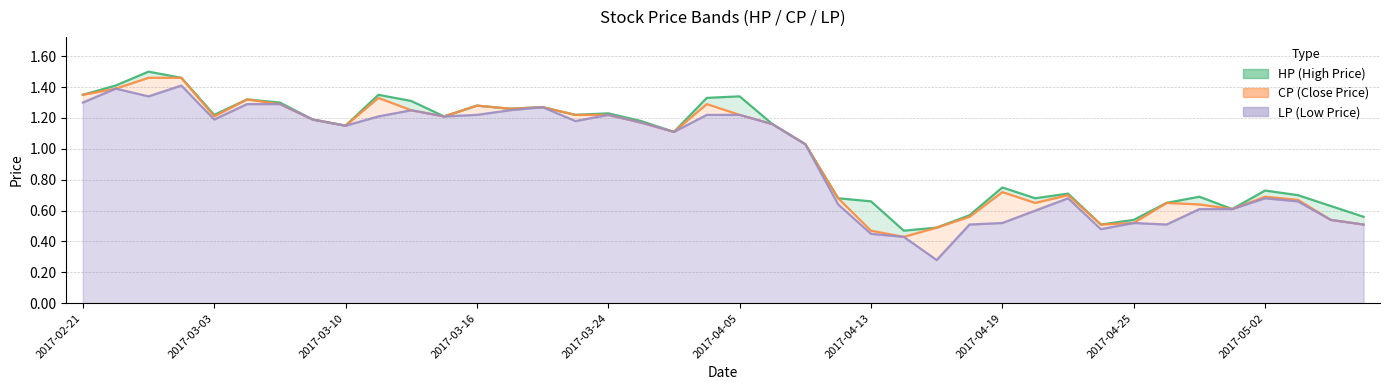

True or false: HP has a value of 0.8 at 2017-04-19.

True